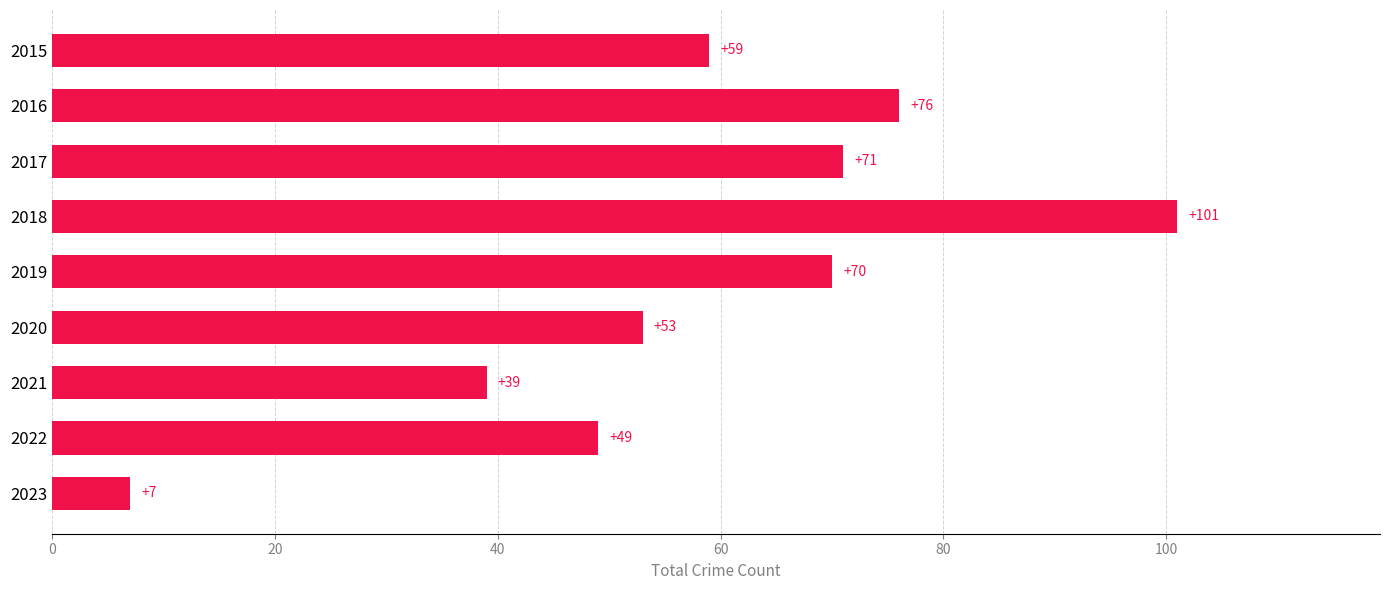

What is the average value?

58